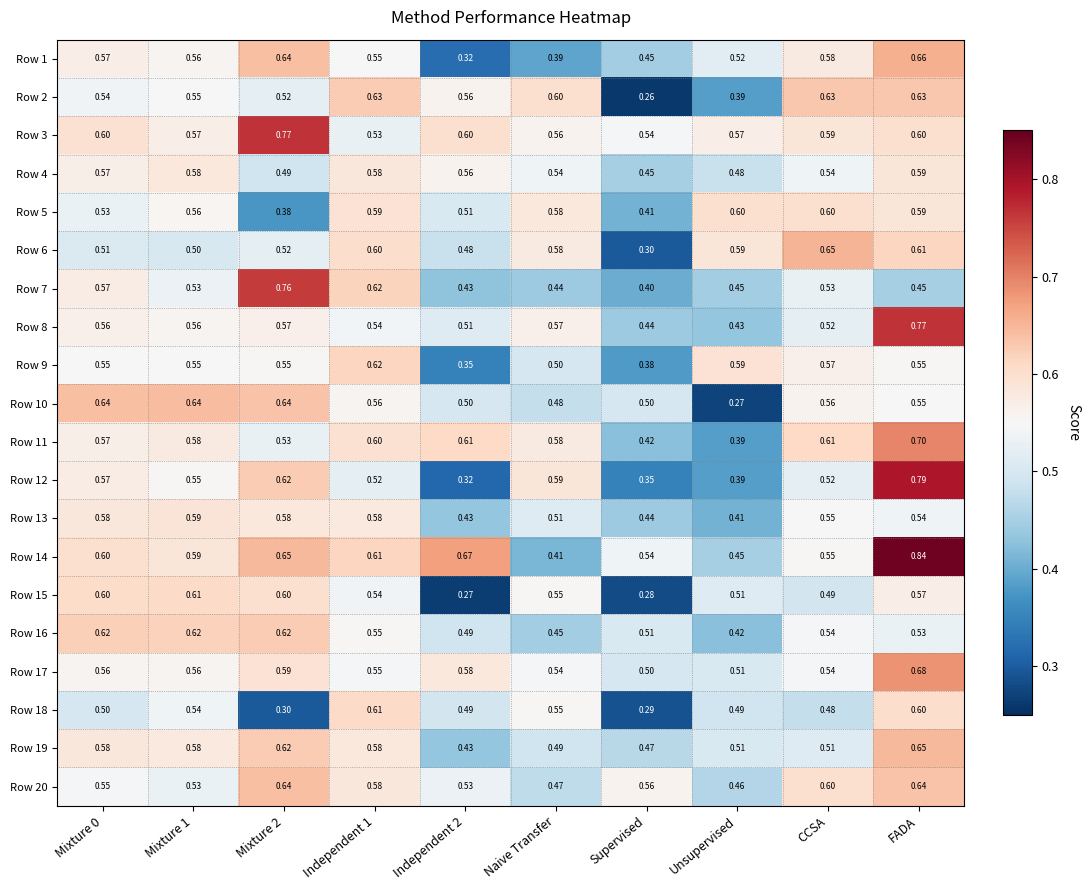

Which category has the lowest value in the Row 20 series?

Unsupervised